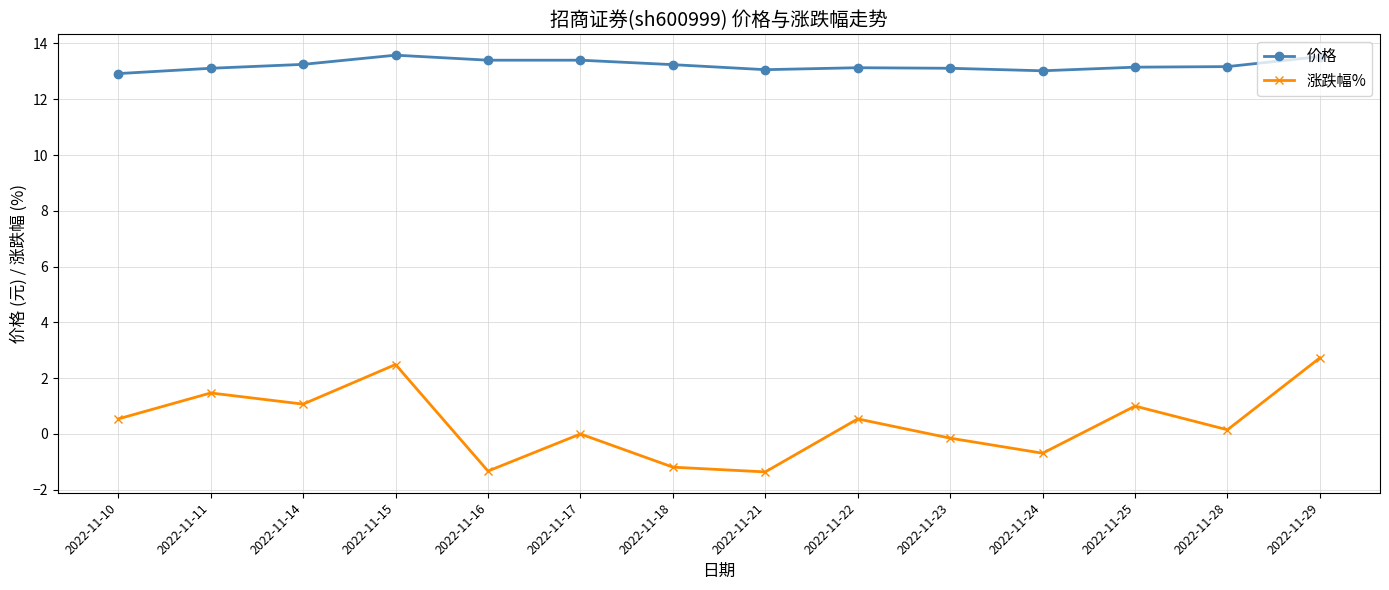

What is the value of the 价格 point at the 6th from the left?

13.4